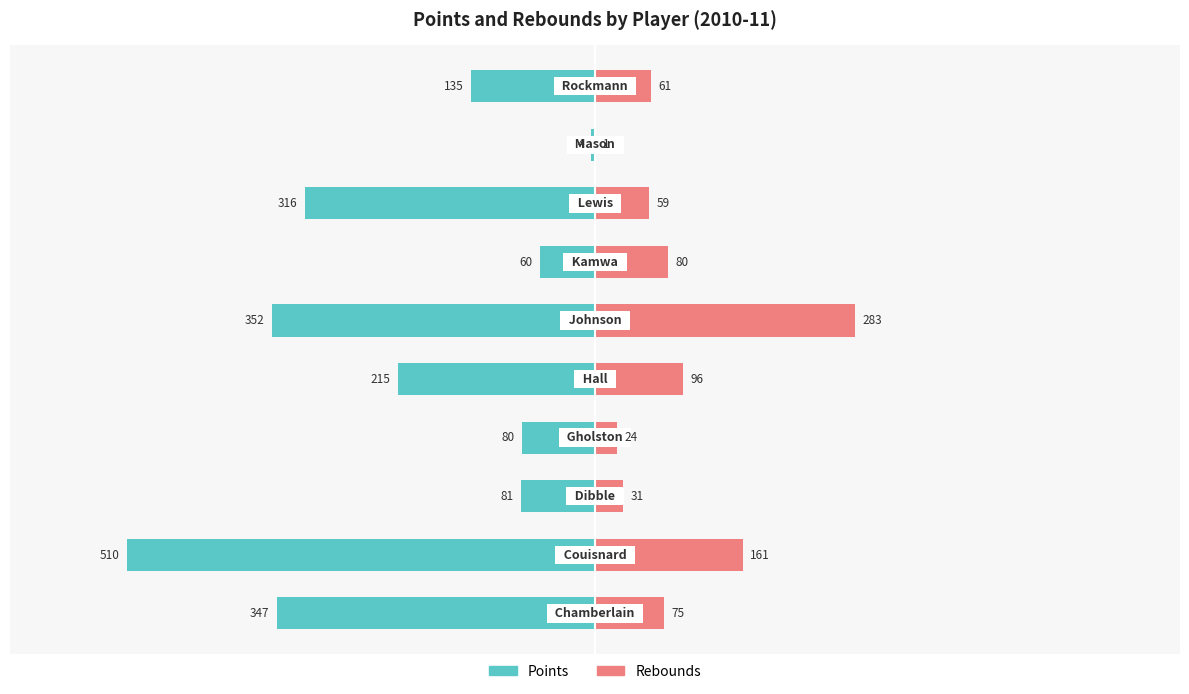

Which series changed the most between 6 and 9?

Points